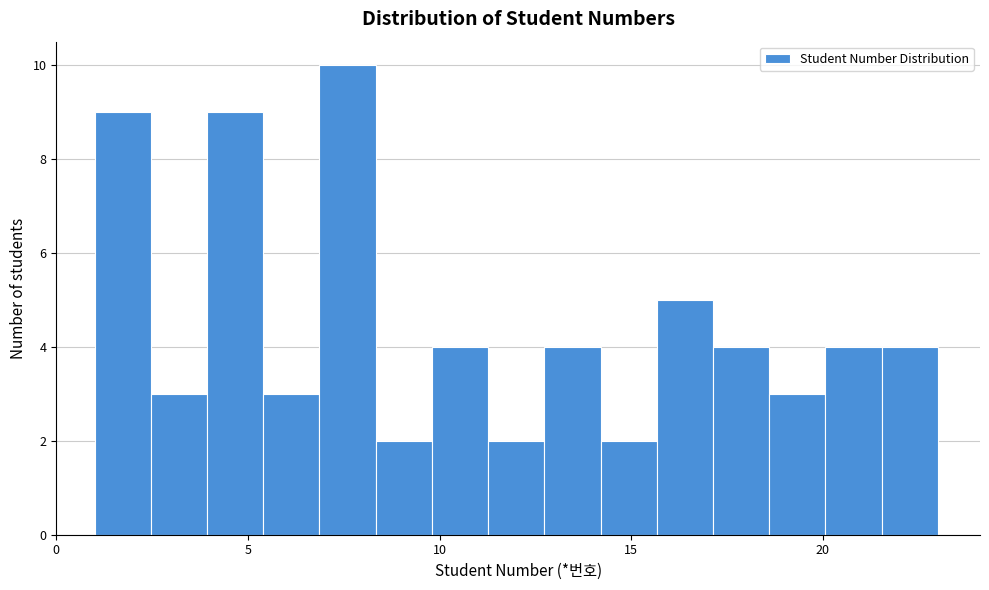

Around what value on the x-axis is the tallest bar? Give the approximate position of its centre, as read against the axis.

7.5